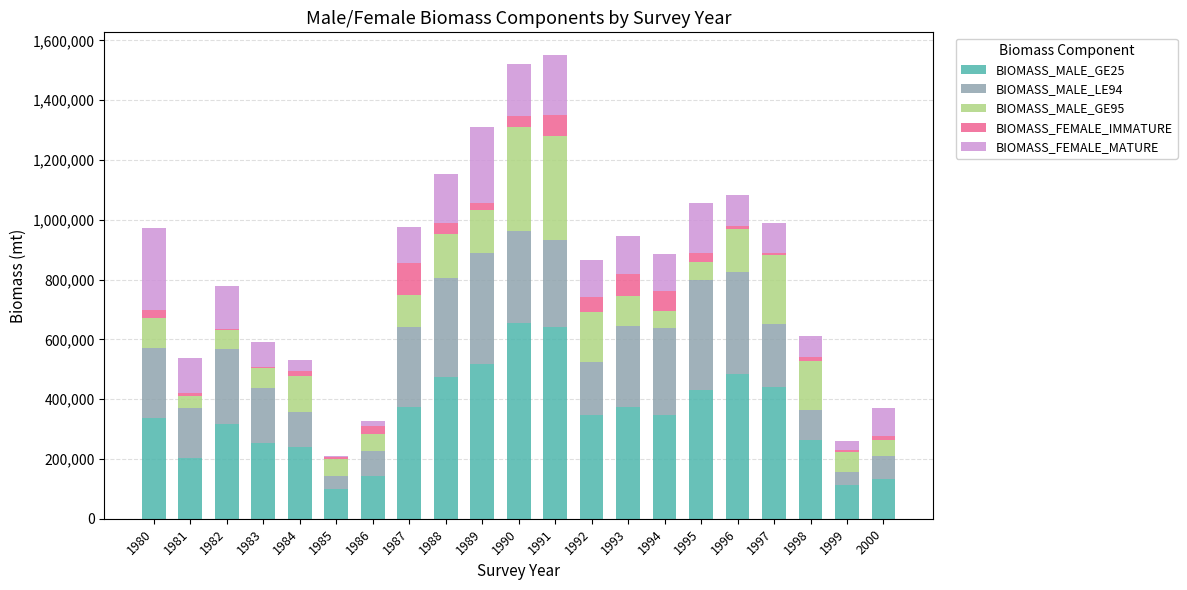

Does the chart contain stacked bars?

Yes